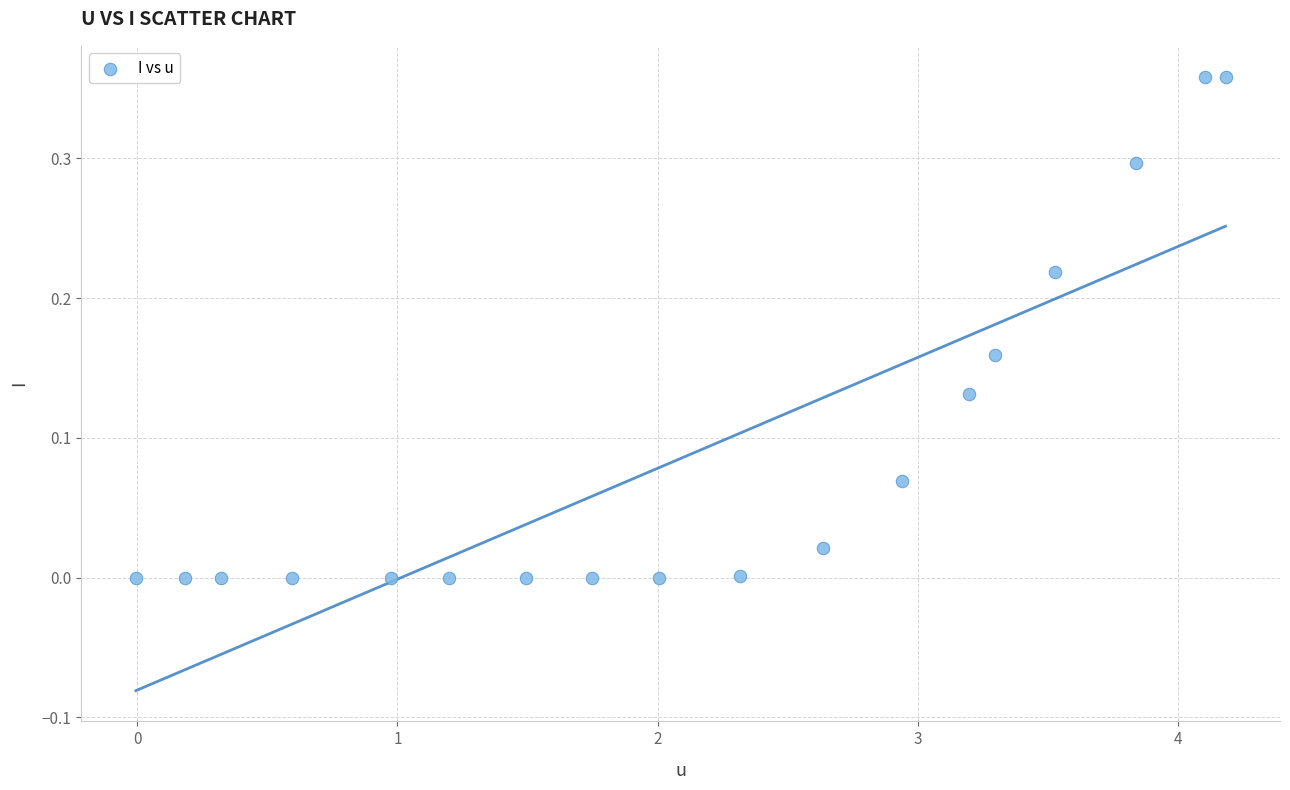

Count the number of points in this scatter plot.

18